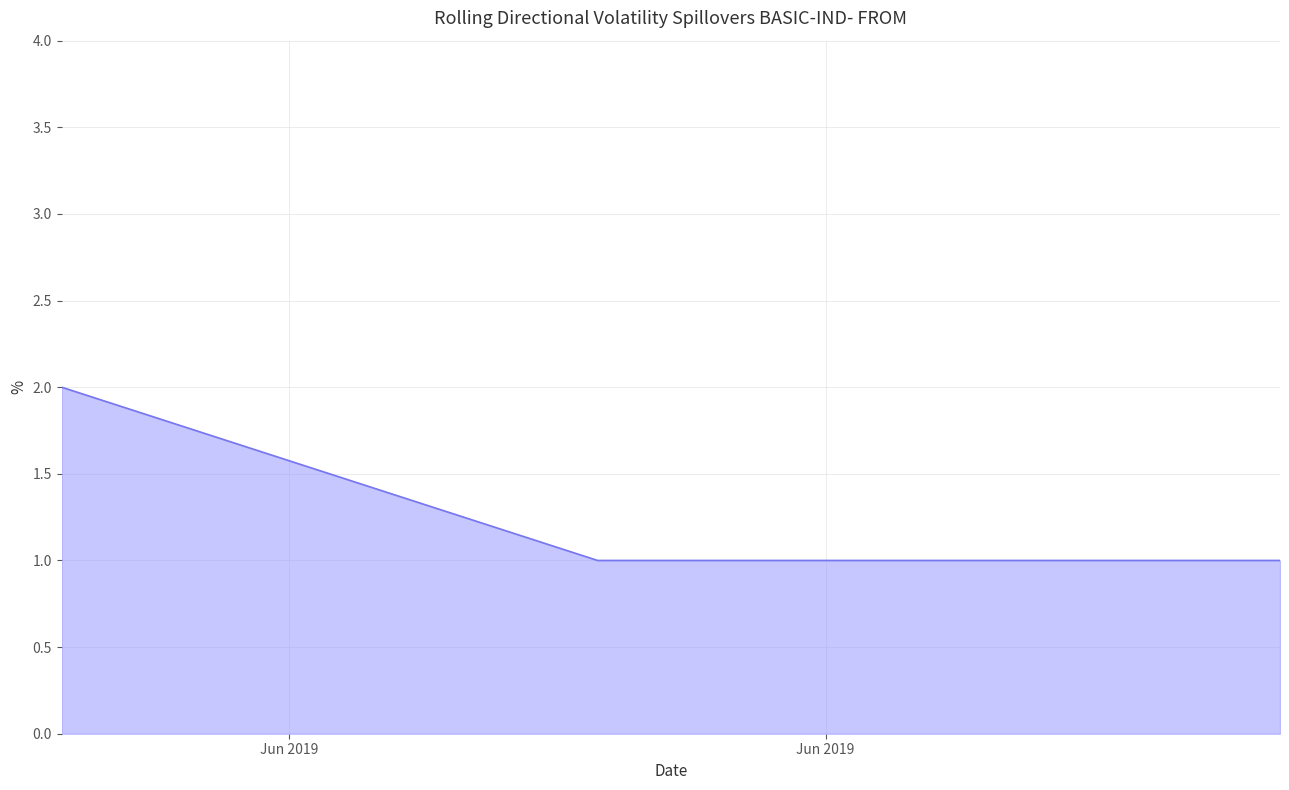

What is the difference between the maximum and minimum values?

1